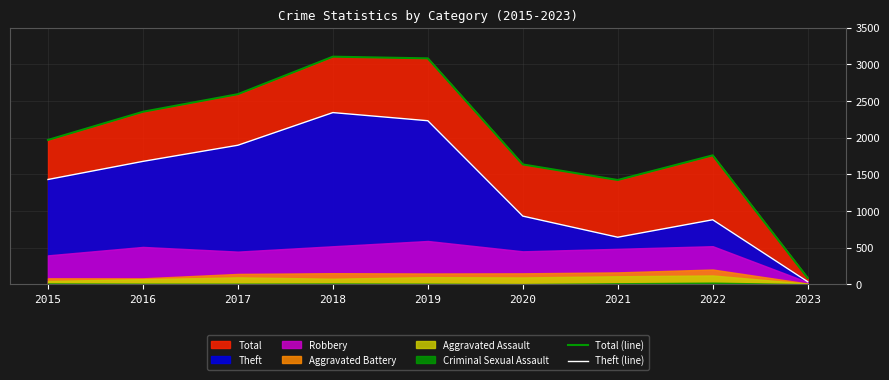

What is the greatest value displayed?

3103